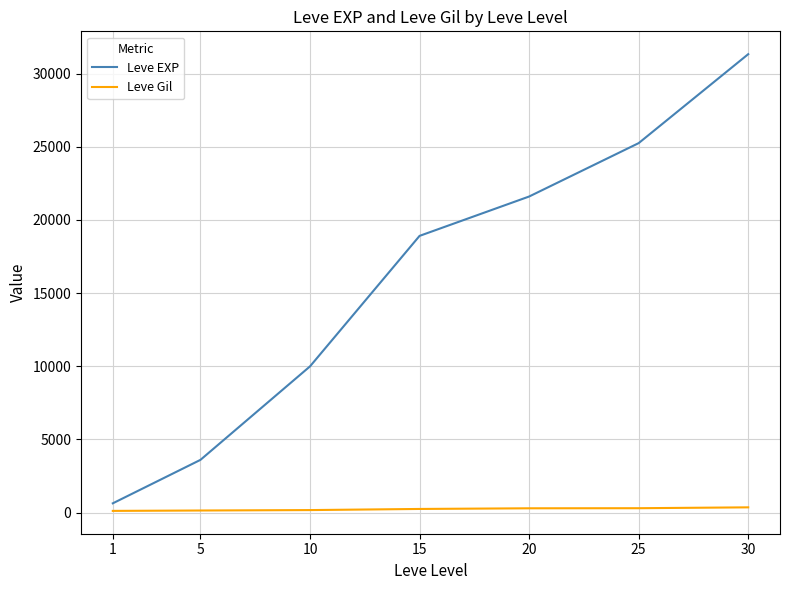

What is the difference between the second highest and minimum values in the Leve EXP series?

24620